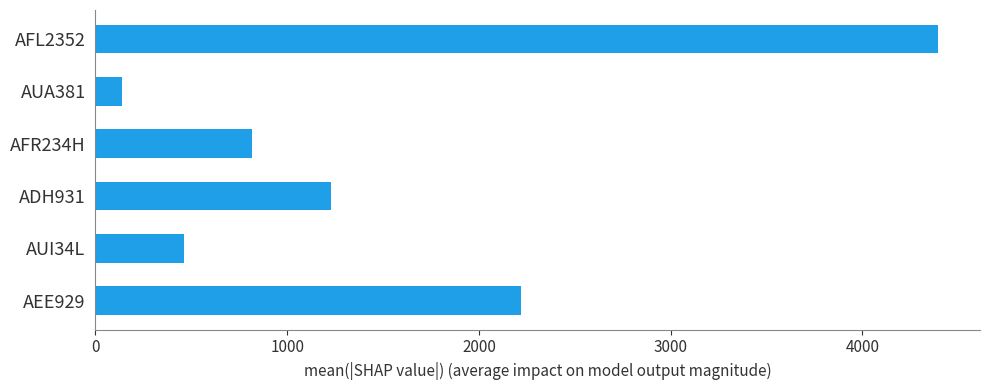

Read the value at AEE929.

2217.2